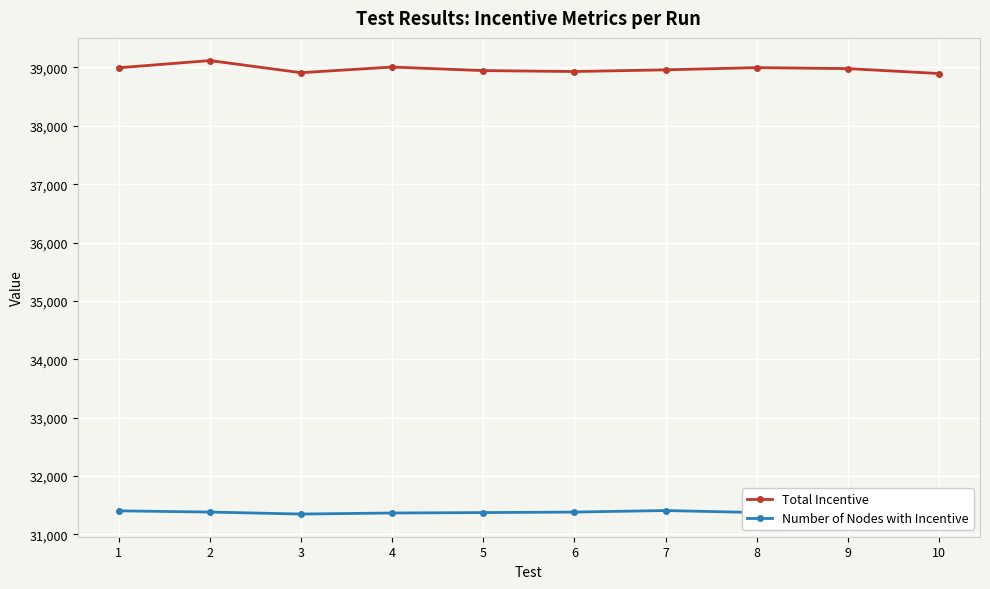

What is the maximum value for Number of Nodes with Incentive?

31407